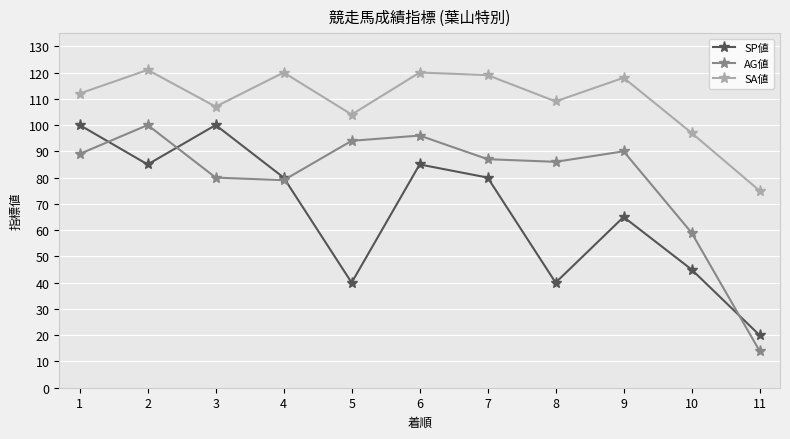

The SA値 series shows 112 at 1. True or false?

True